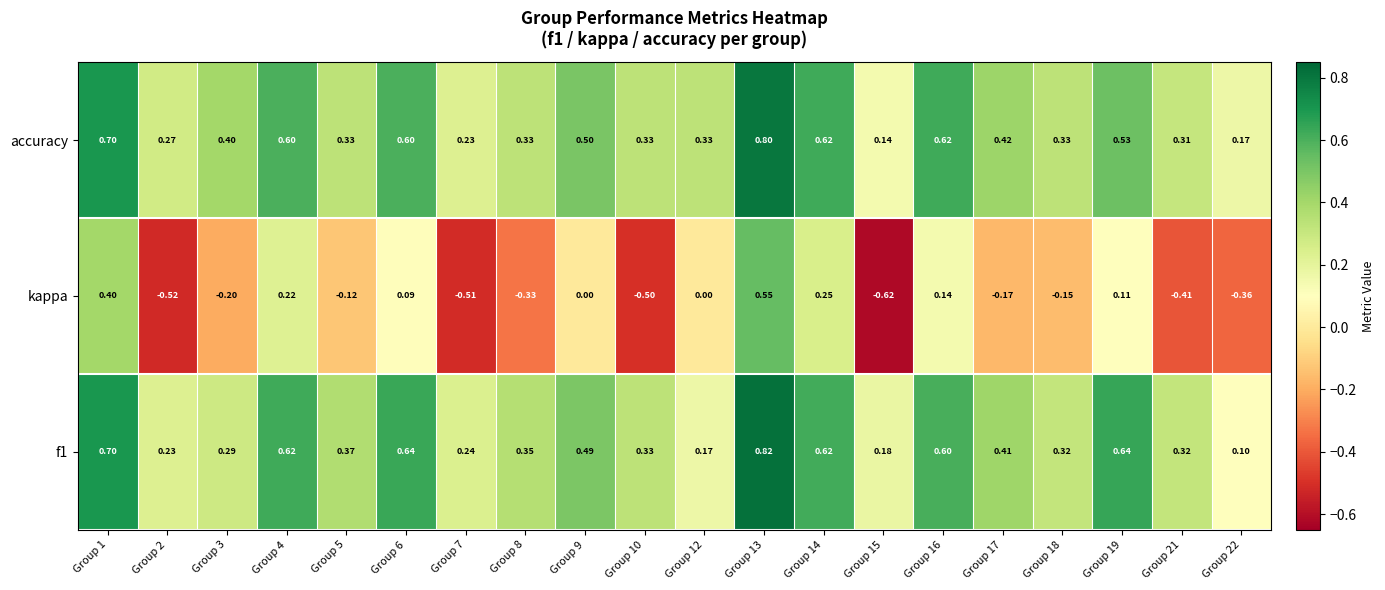

At Group 9, list the series in order from largest to smallest.

accuracy, f1, kappa